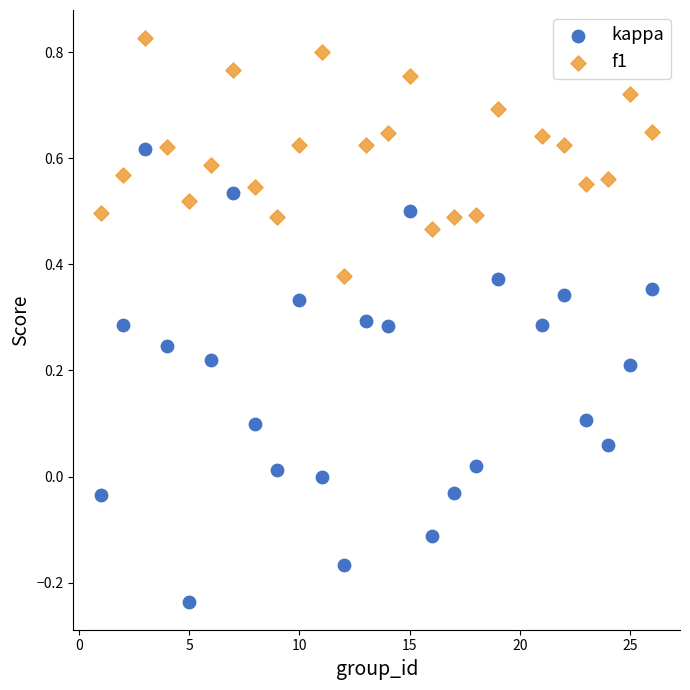

Across all data points, what is the range of Y values (max minus min)?

1.1